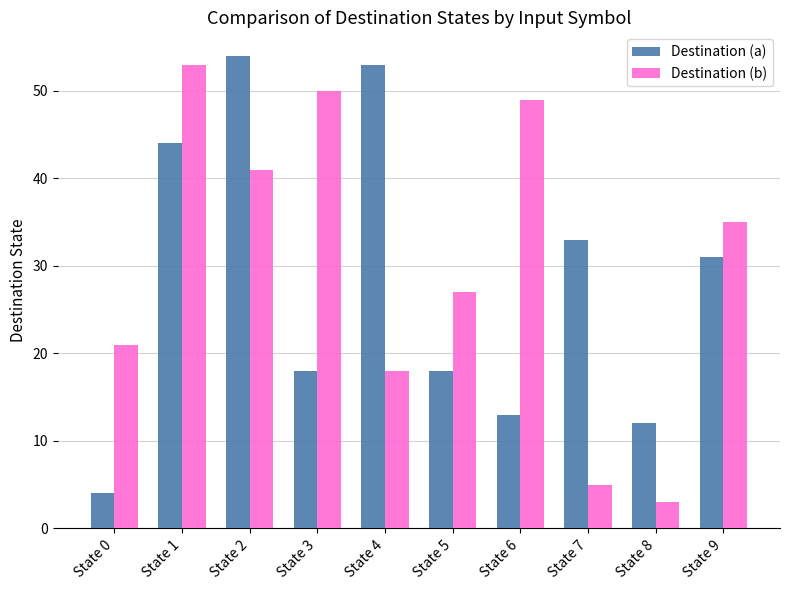

What is the sum of the Destination (b) values at State 8 and State 7?

8